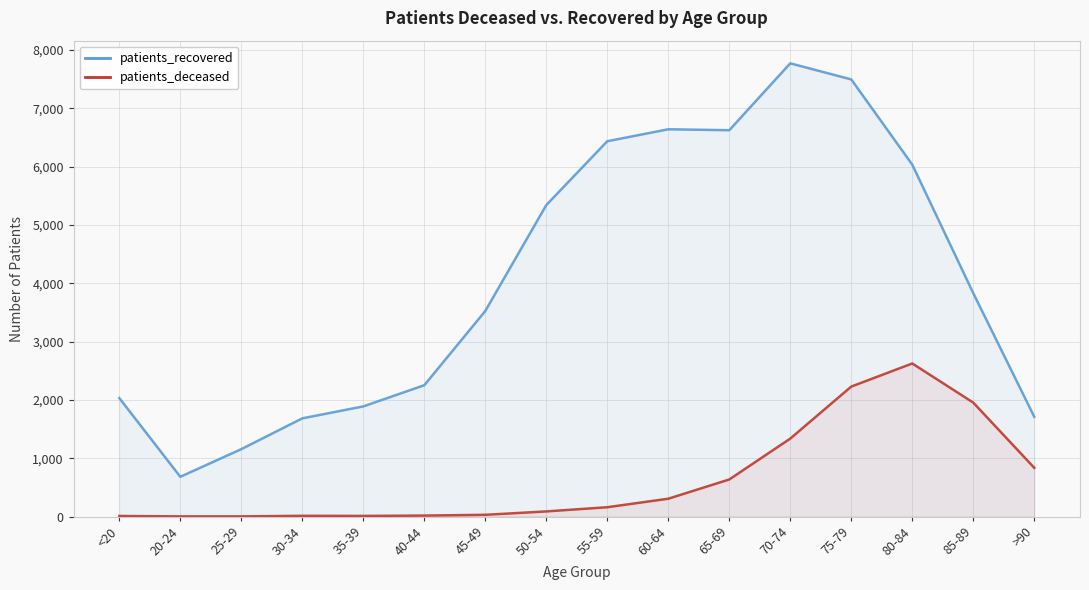

What position from the left is 80-84?

14